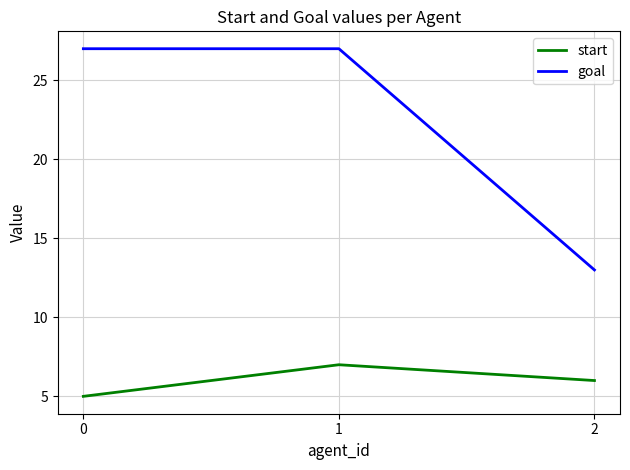

Count the number of data series in this chart.

2